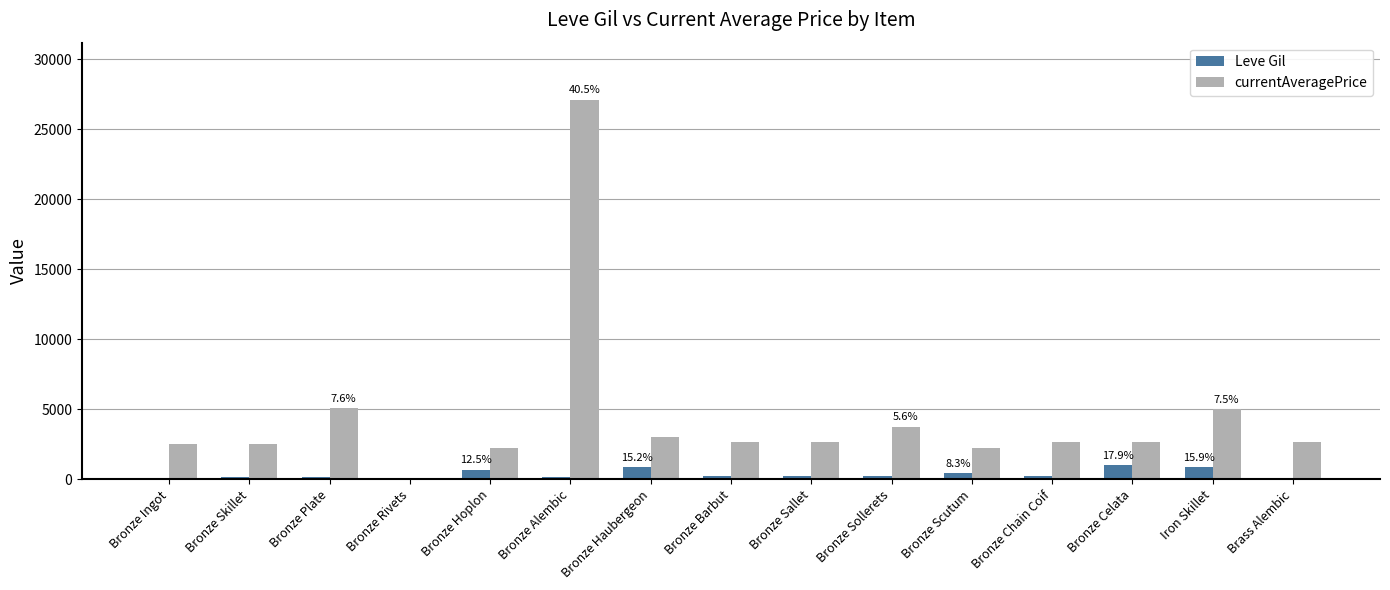

How many categories are shown in the chart?

15